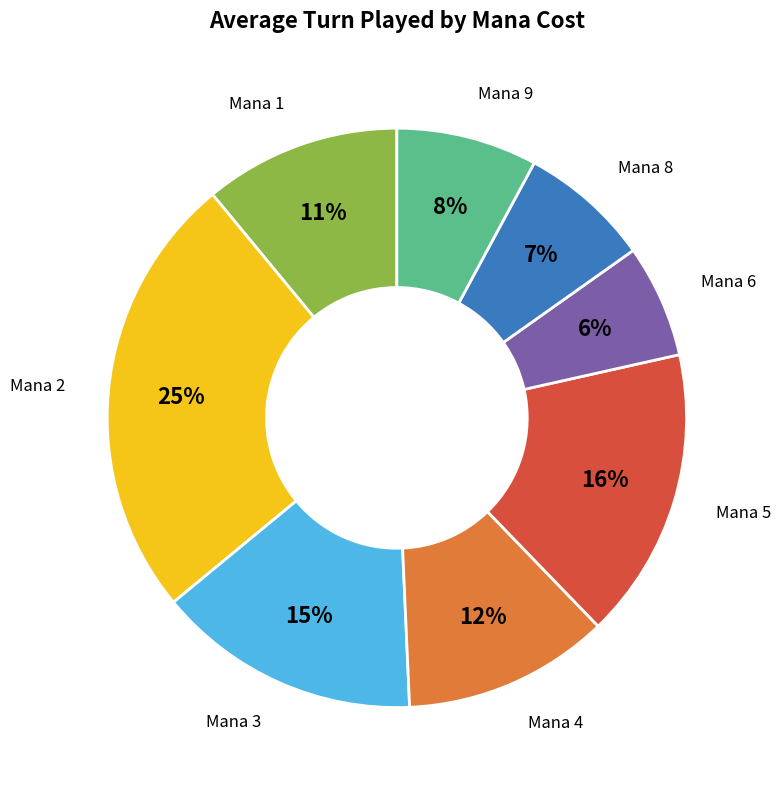

Is there any slice that represents more than half of the pie?

No